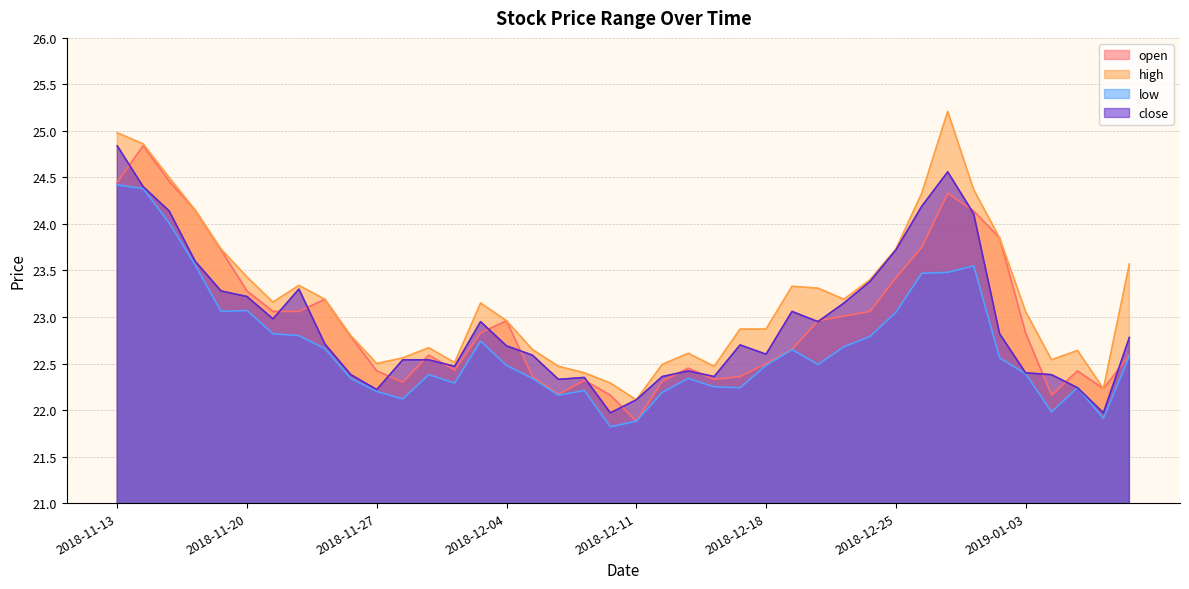

How many data points in close are less than 22?

2